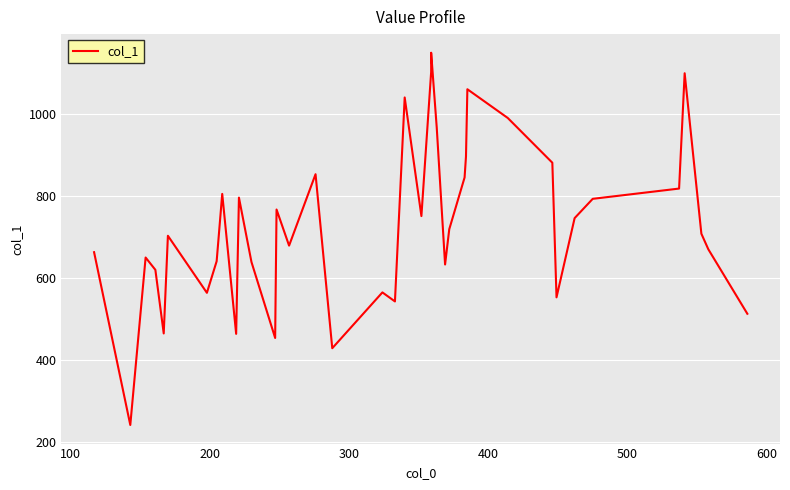

What is the difference between the maximum and minimum values?

907